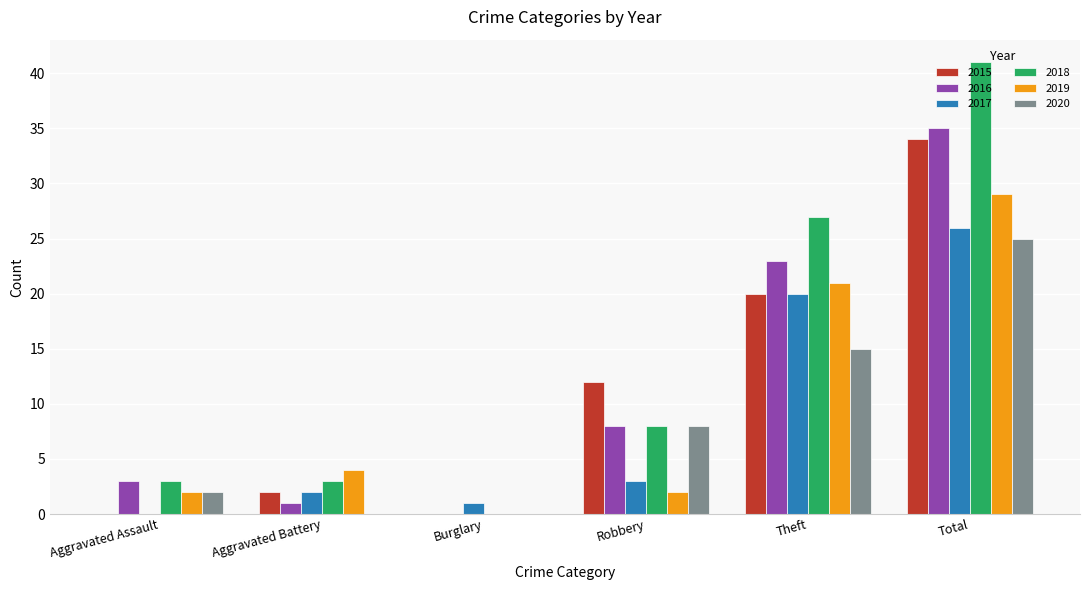

At which label is 2019 closest to 14?

Theft